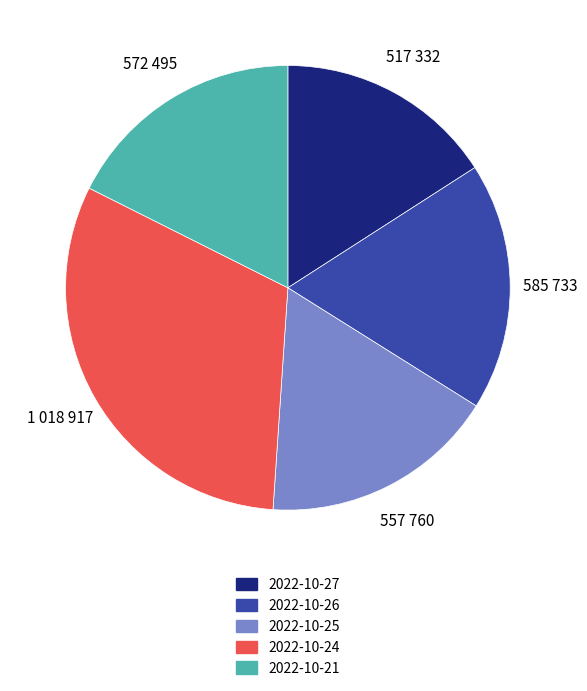

Does any single category account for the majority?

No